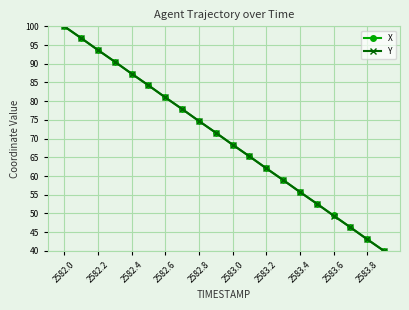

What is the minimum value shown in the chart?

40.0